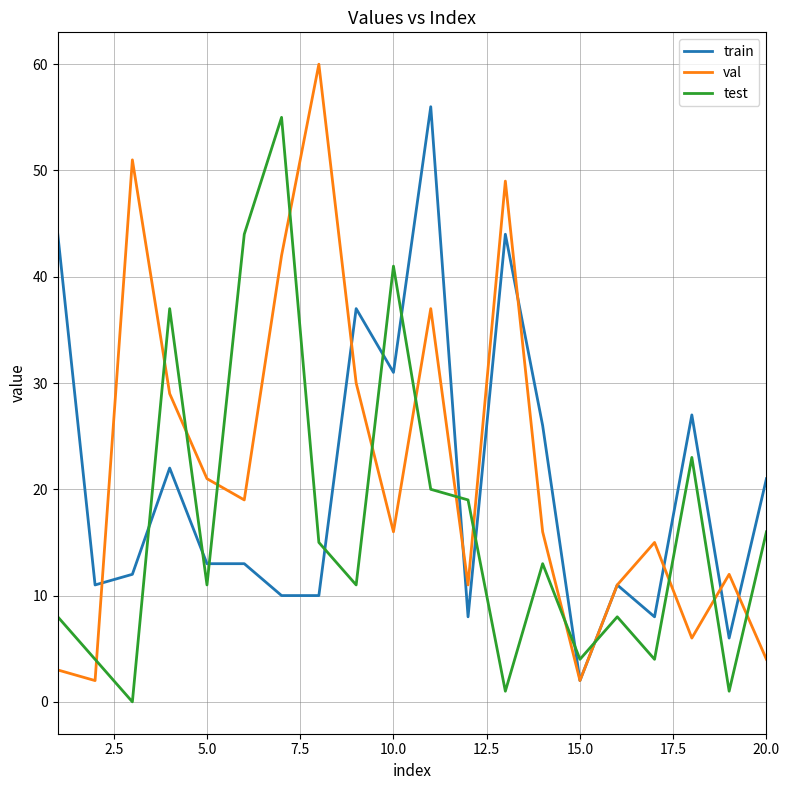

True or false: train and test intersect in this chart.

True